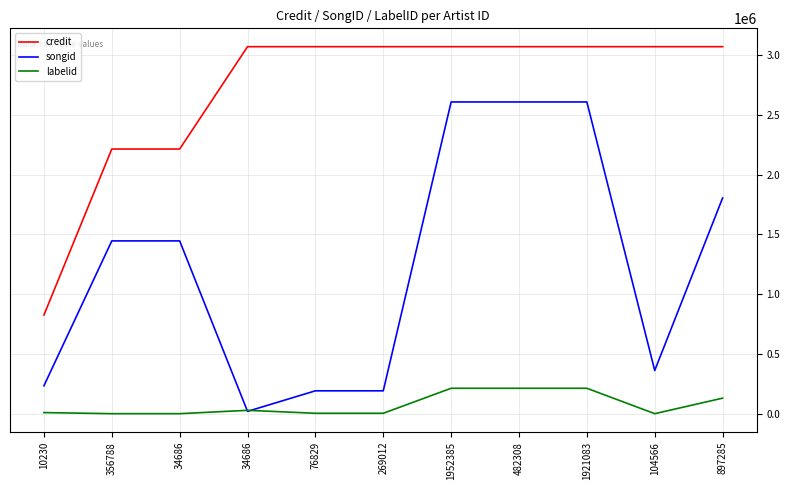

Rank the series by their maximum value, from lowest to highest.

labelid, songid, credit